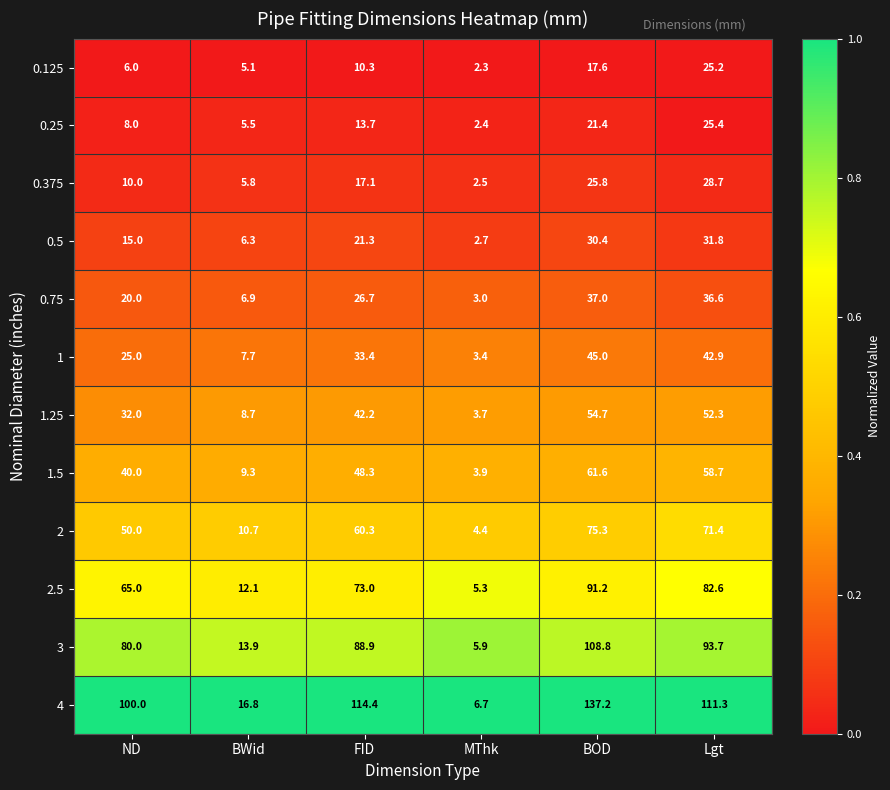

Which series has the largest total across all categories?

4